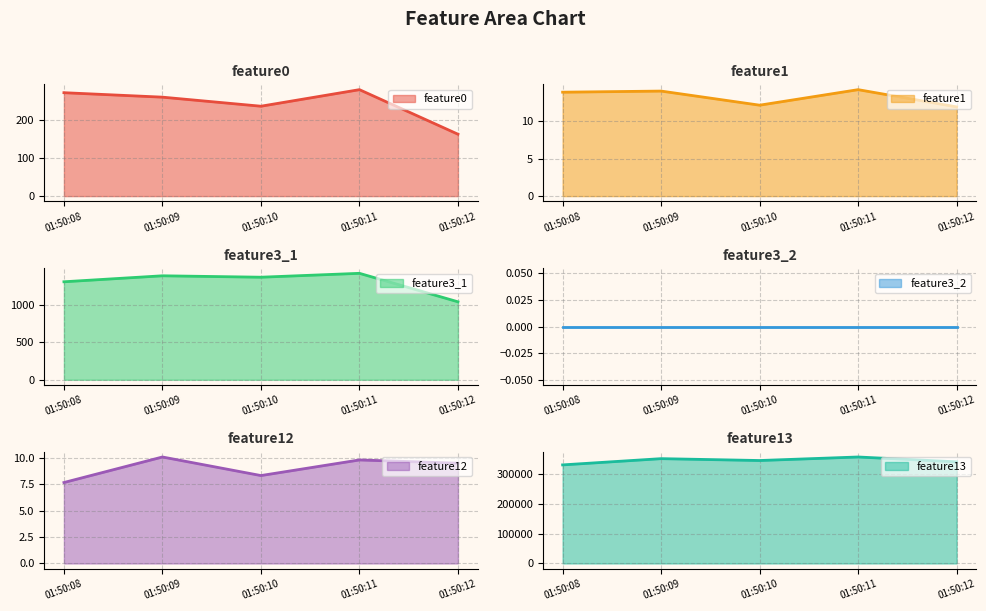

Does the chart display data point markers on the line(s)?

No